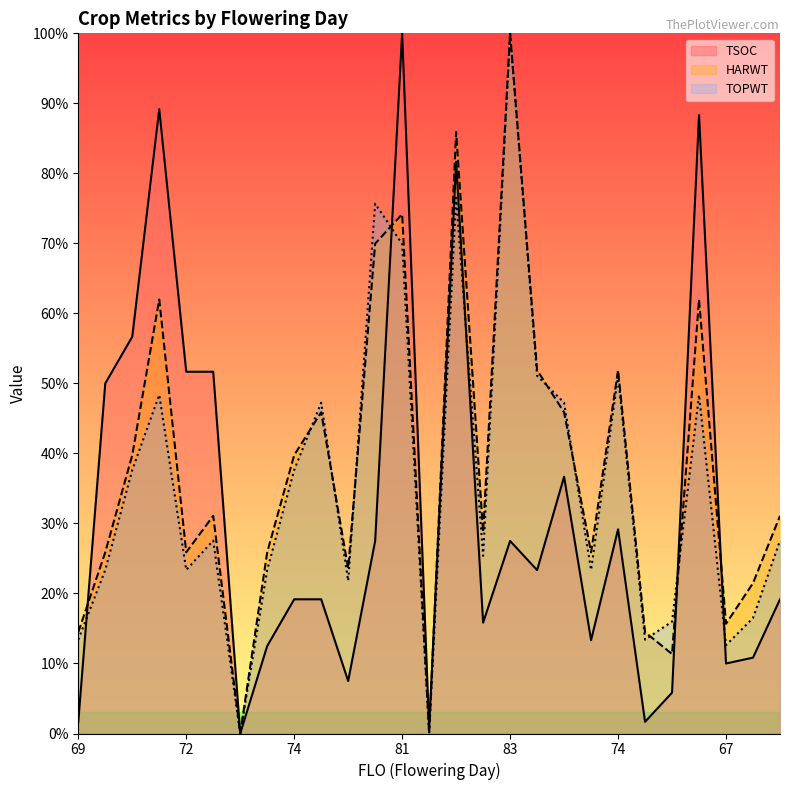

At how many categories does at least one series exceed 46?

14